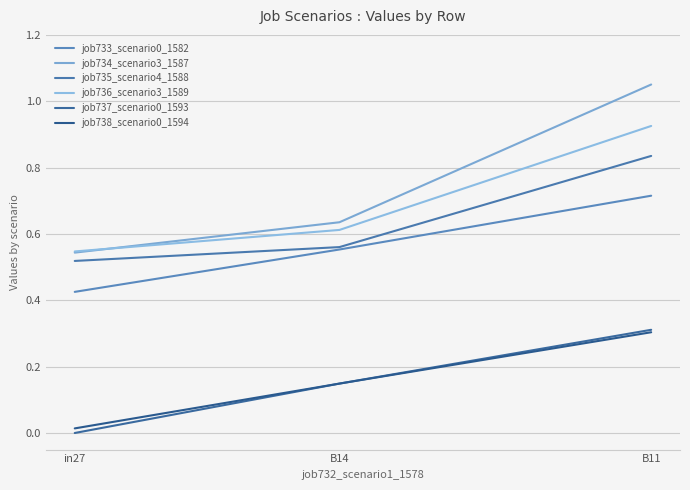

Is it true that job738_scenario0_1594 equals 0.0 at in27?

False